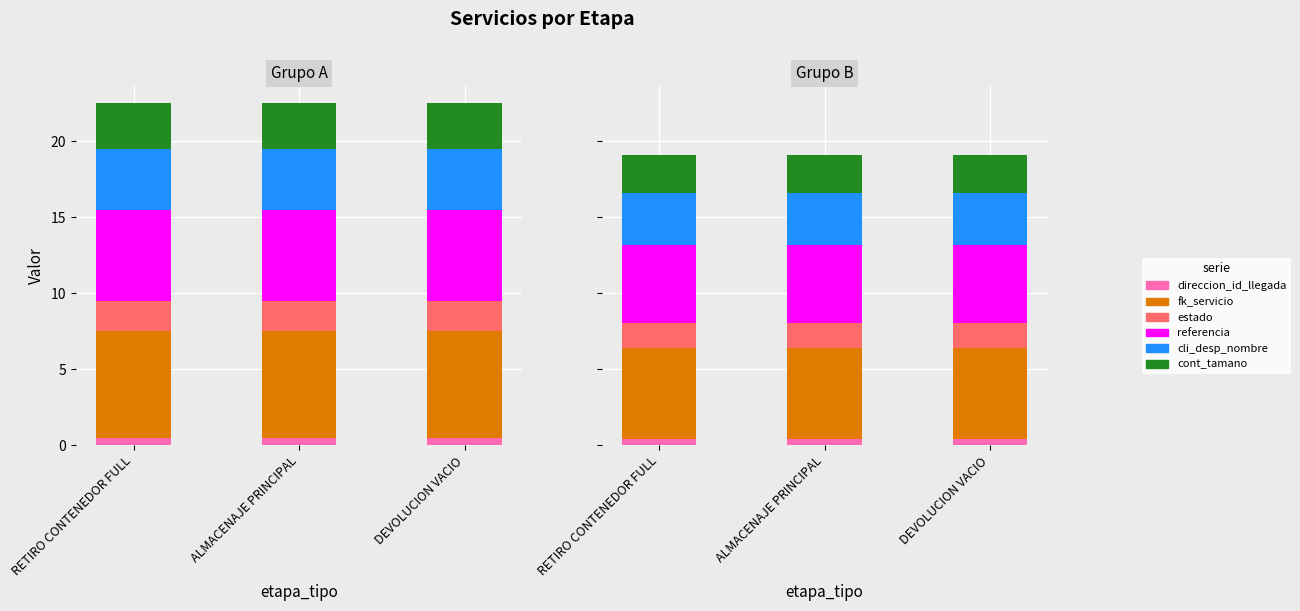

Does the chart contain any negative values?

No